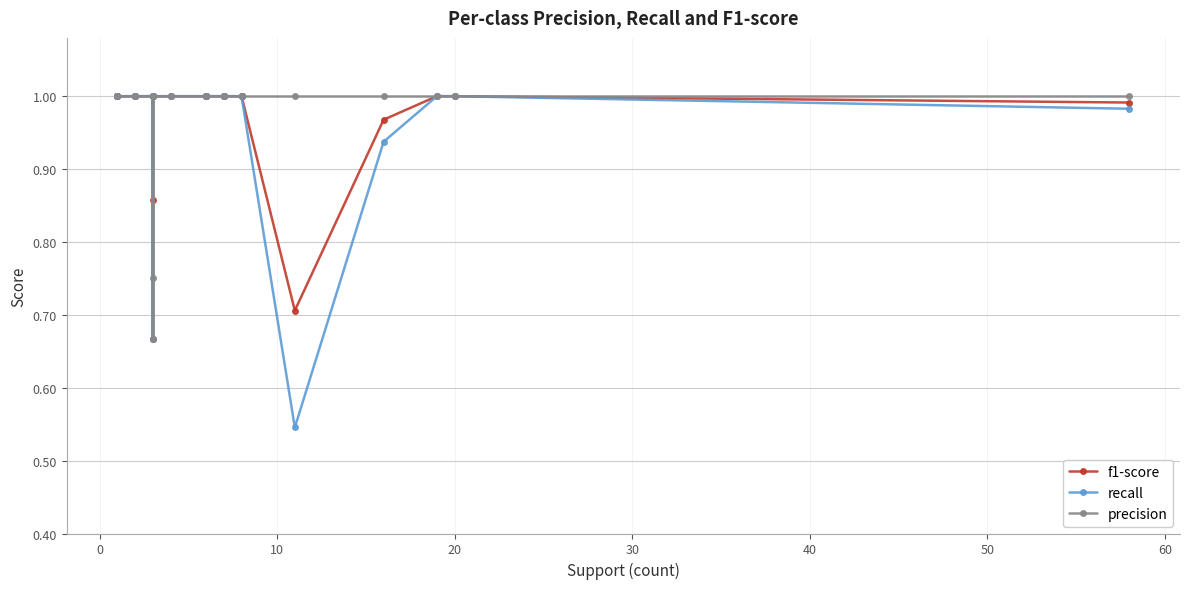

How many lines are shown in the chart?

3